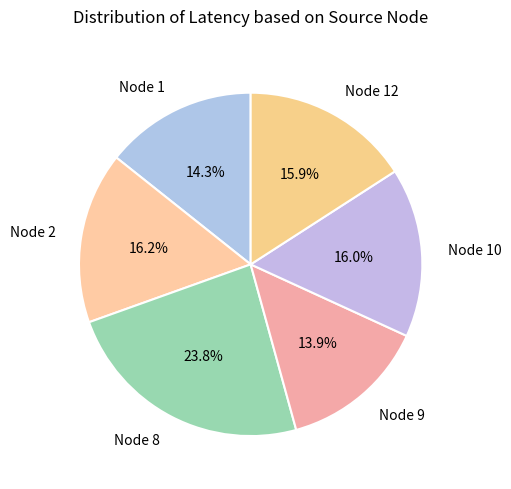

What is the largest slice in the pie chart?

Node 8